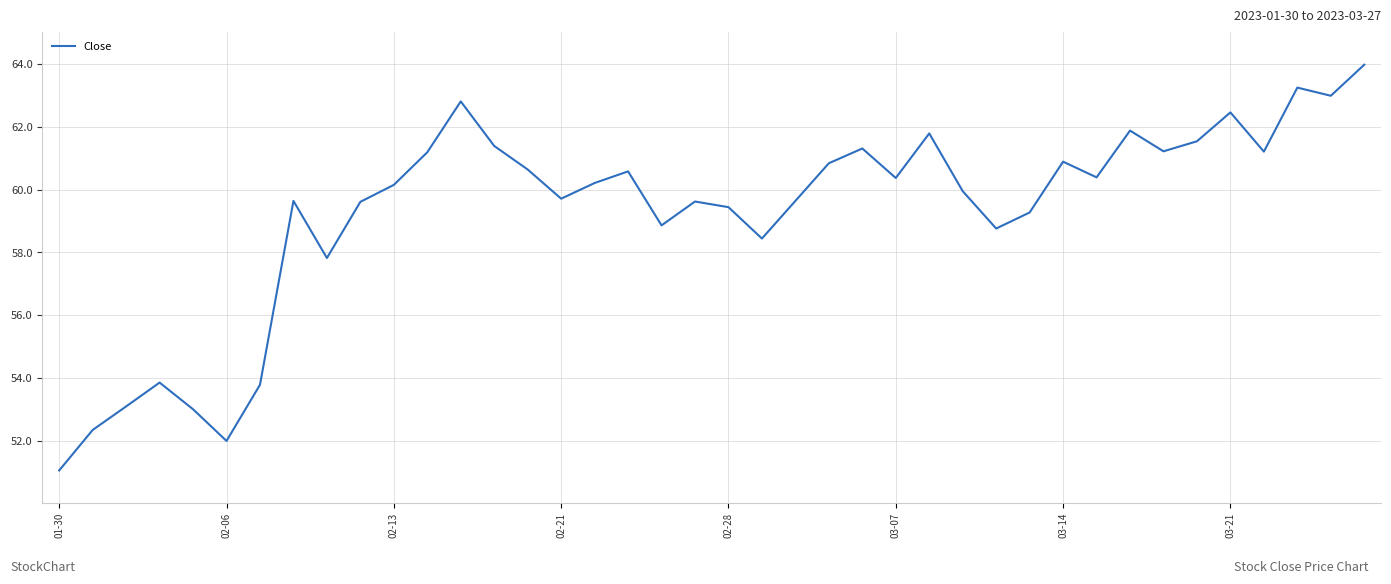

What is the difference between the maximum and minimum values?

12.9